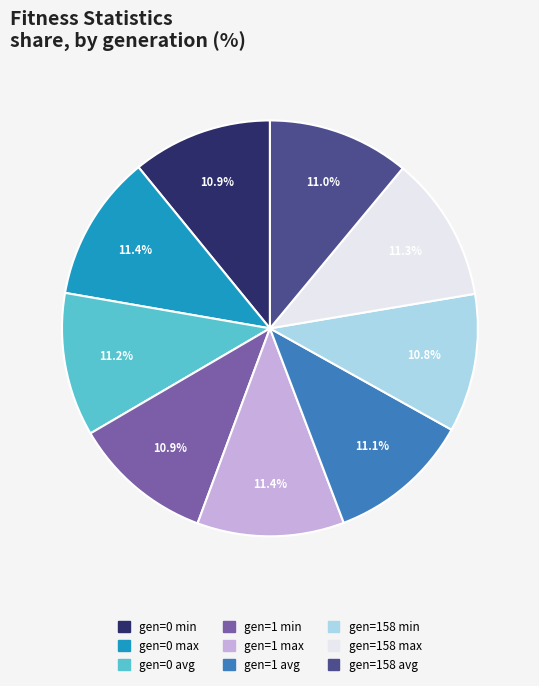

Combined, what portion of the pie is gen=1 min and gen=158 max?

22.2%